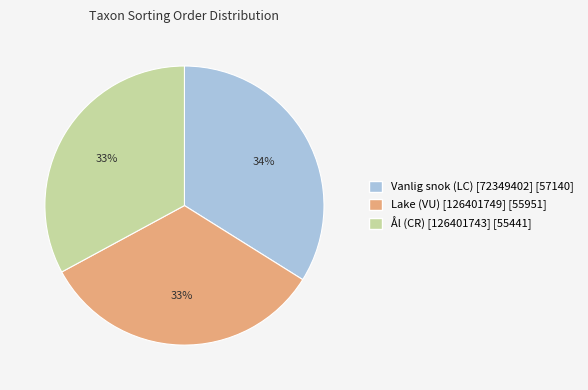

Is there a majority slice in this chart?

No